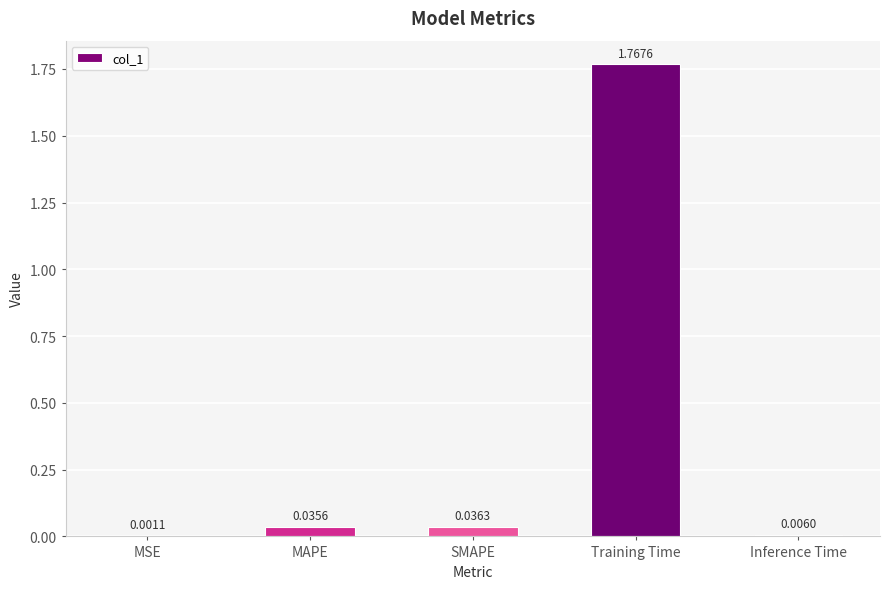

What is the change in value from Training Time to Inference Time?

-1.8